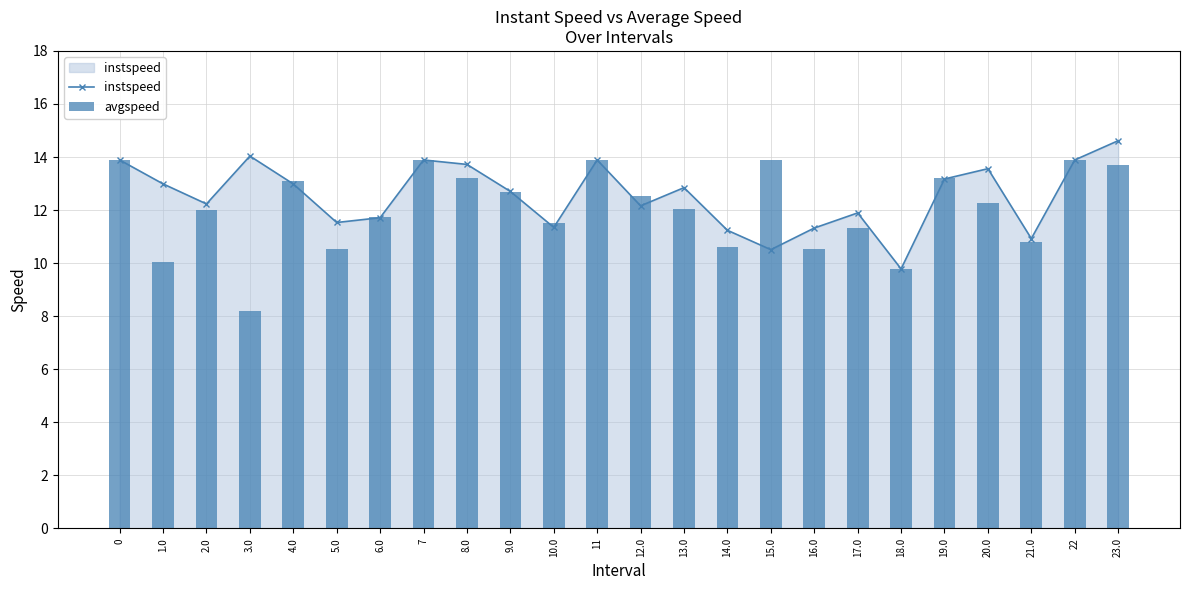

At which category is the sum across all series the highest?

23.0